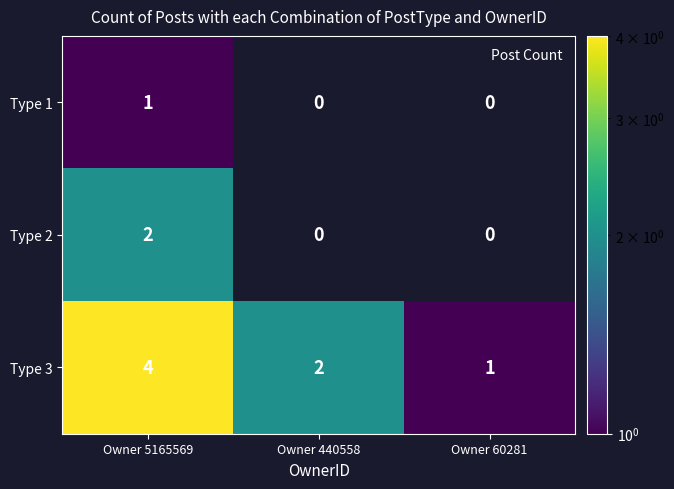

True or false: Type 2 has a value of 2.9 at Owner 5165569.

False